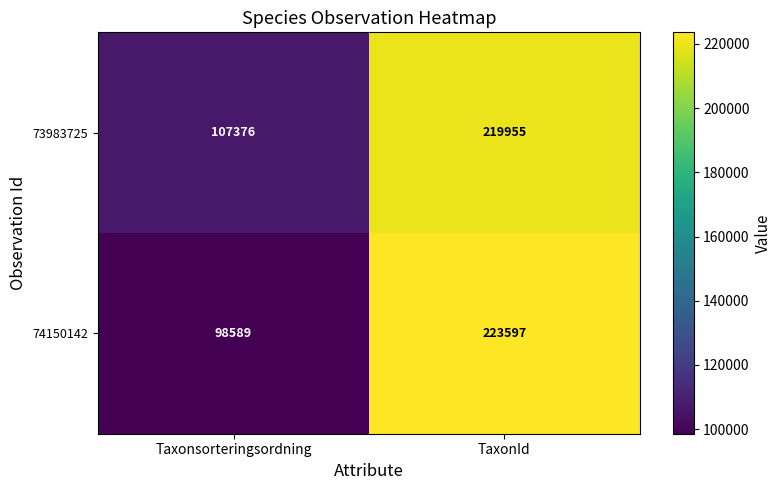

Reading left to right, transcribe all the data shown in this chart.

73983725: 107376	219955
74150142: 98589	223597